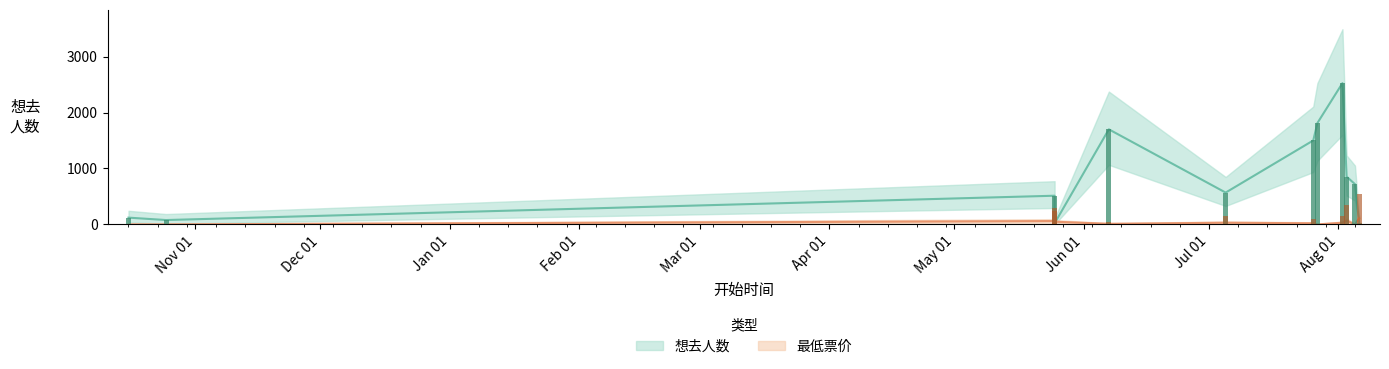

How many groups of bars are there?

12